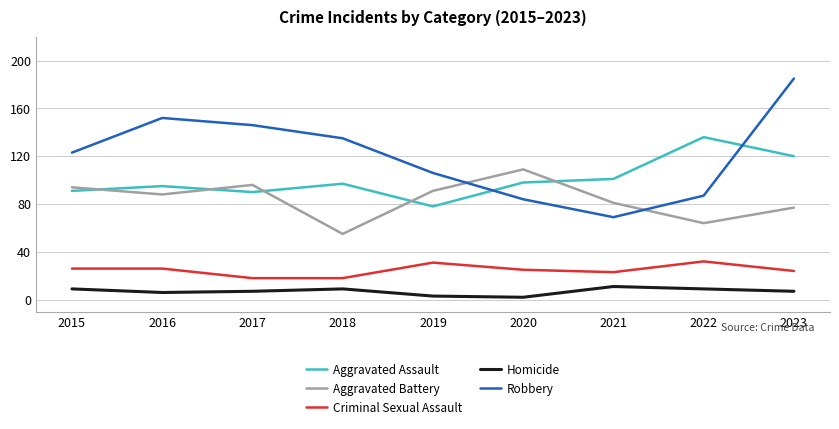

Which series ends up on top after the final intersection of Aggravated Assault and Robbery?

Robbery